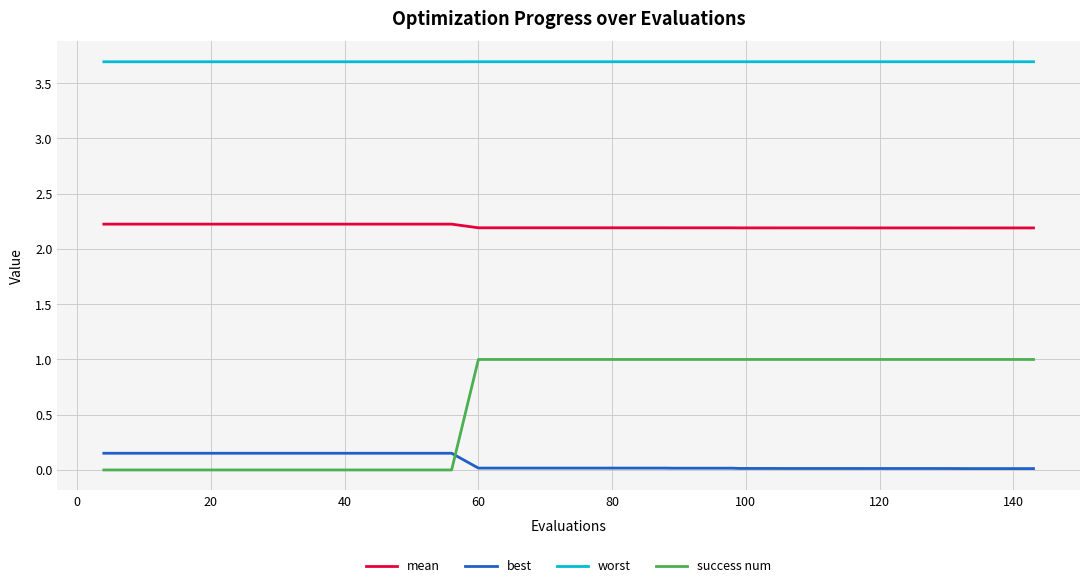

List the series in order of their overall mean, highest first.

worst, mean, success num, best